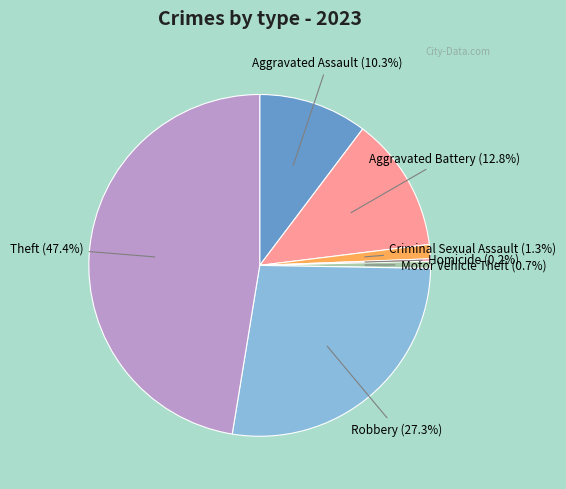

How much of the chart is everything except Aggravated Assault?

89.7%